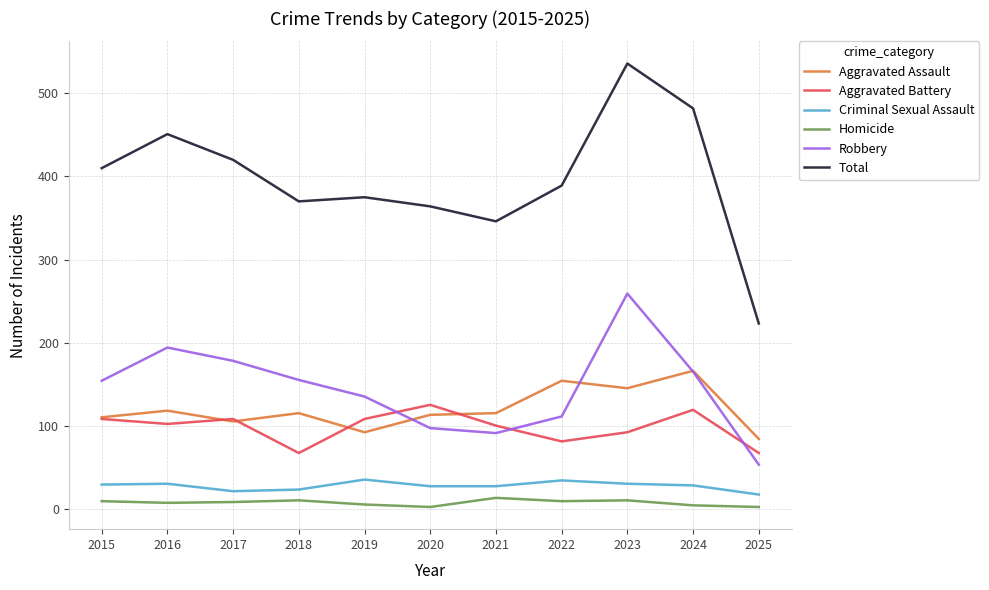

True or false: Aggravated Assault has more than 1 interior local peaks.

True